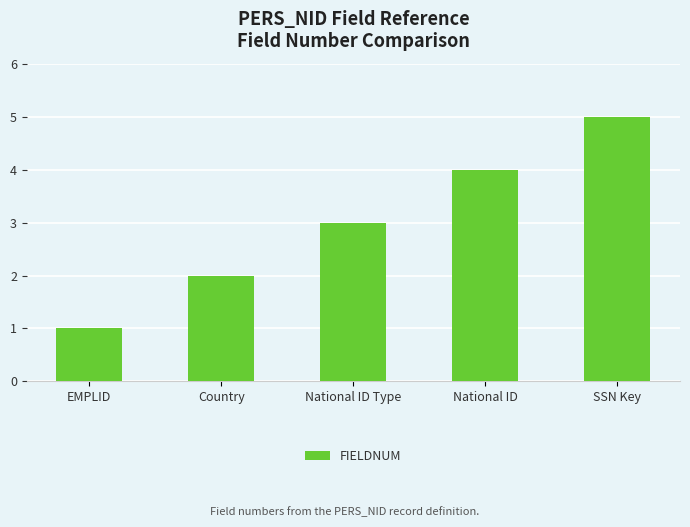

Reading left to right, list all the values displayed in this chart.

EMPLID=1	Country=2	National ID Type=3	National ID=4	SSN Key=5